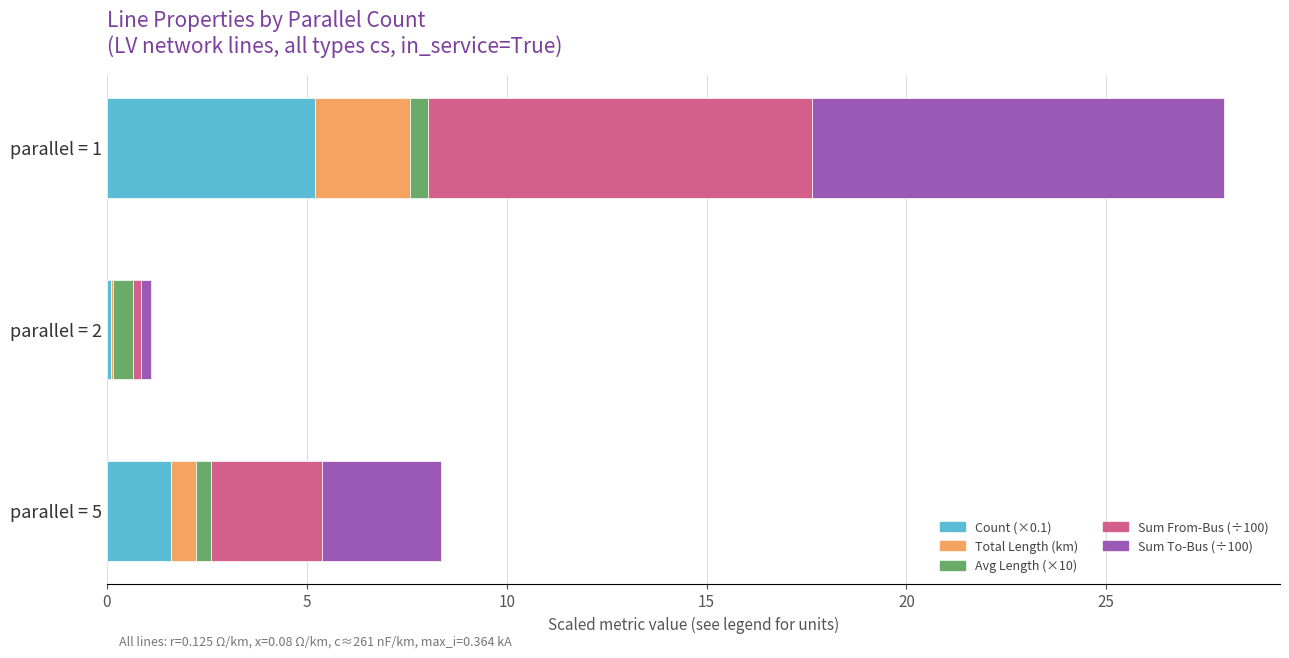

What is the sum of all Count (×0.1) values?

6.9